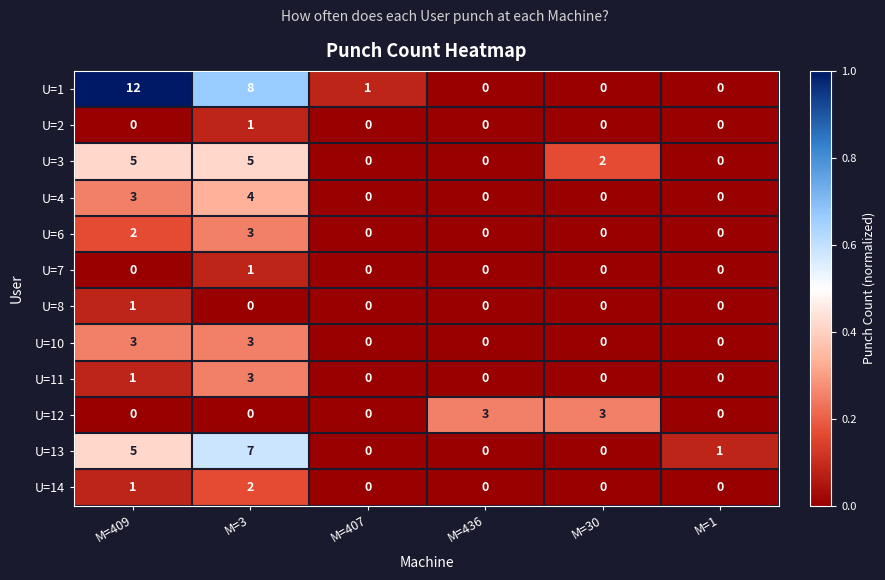

What is the difference between the maximum and second lowest values in the U=11 series?

3